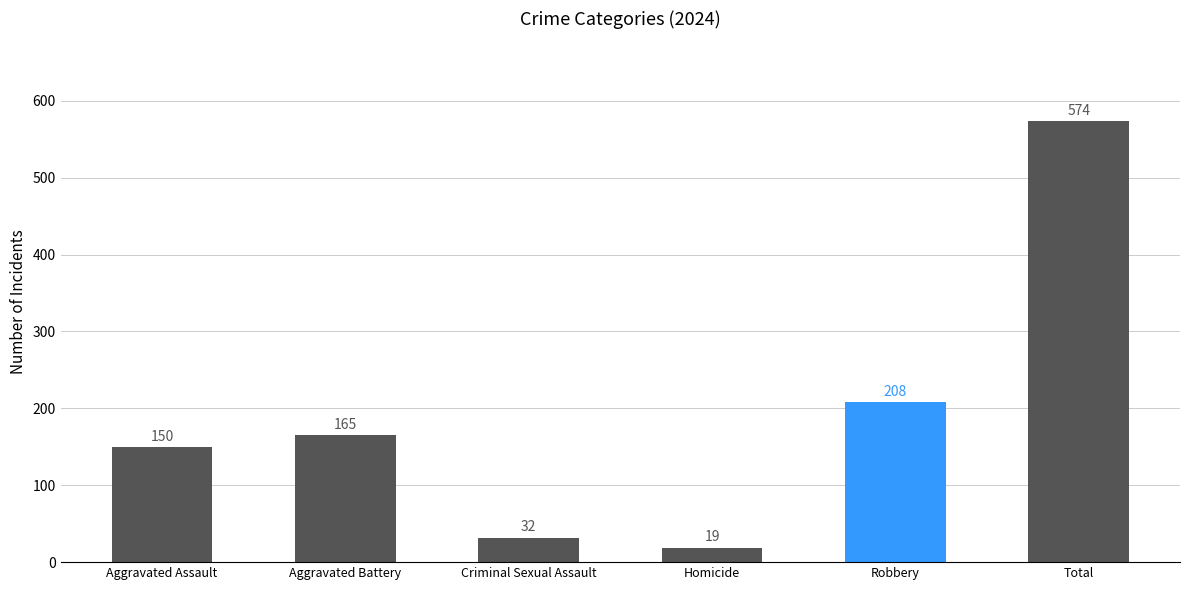

What is the greatest value displayed?

574